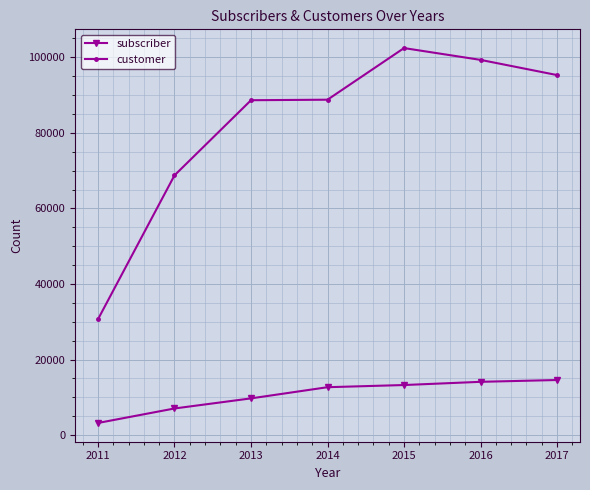

Where is customer nearest to the value 66550?

2012